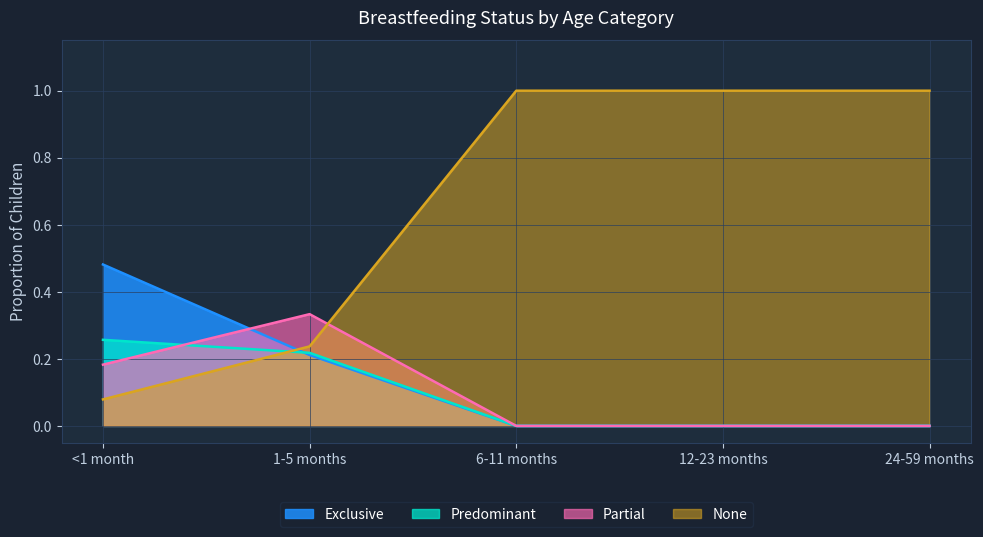

Is the value of None at 1-5 months greater than the value of Partial at 6-11 months?

Yes